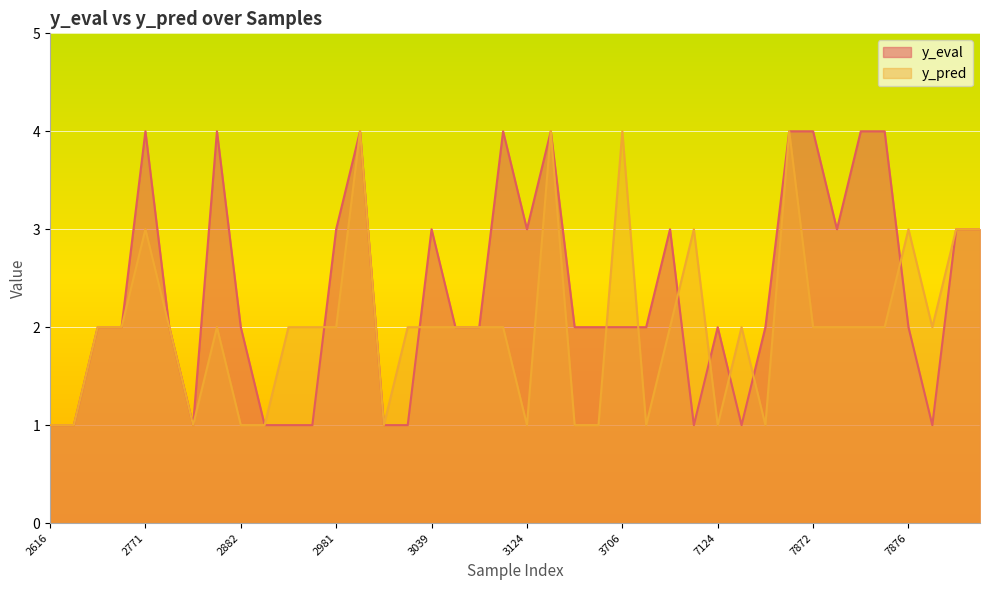

At which label does y_pred reach its minimum?

2616